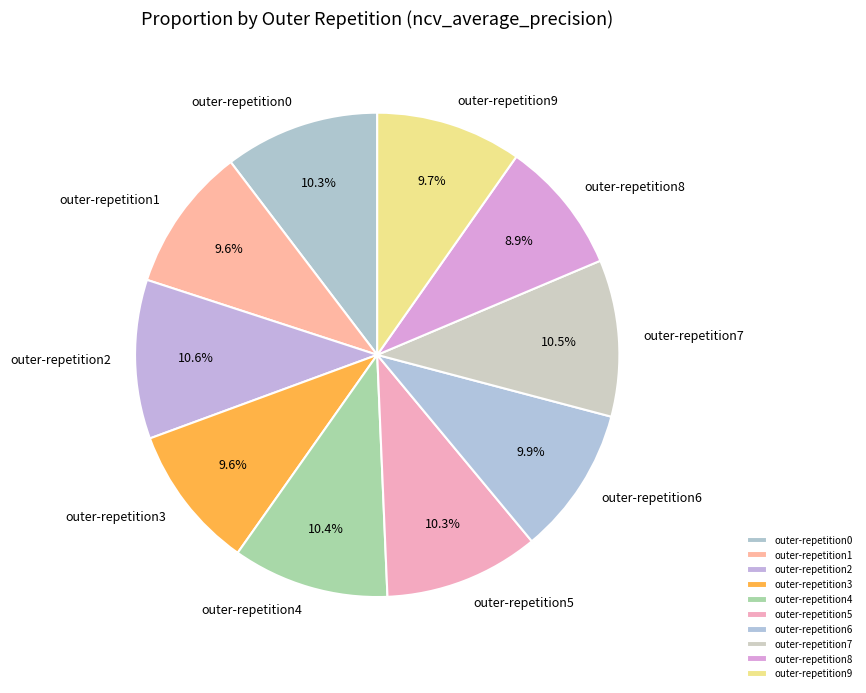

Combined, what portion of the pie is outer-repetition3 and outer-repetition2?

20.2%